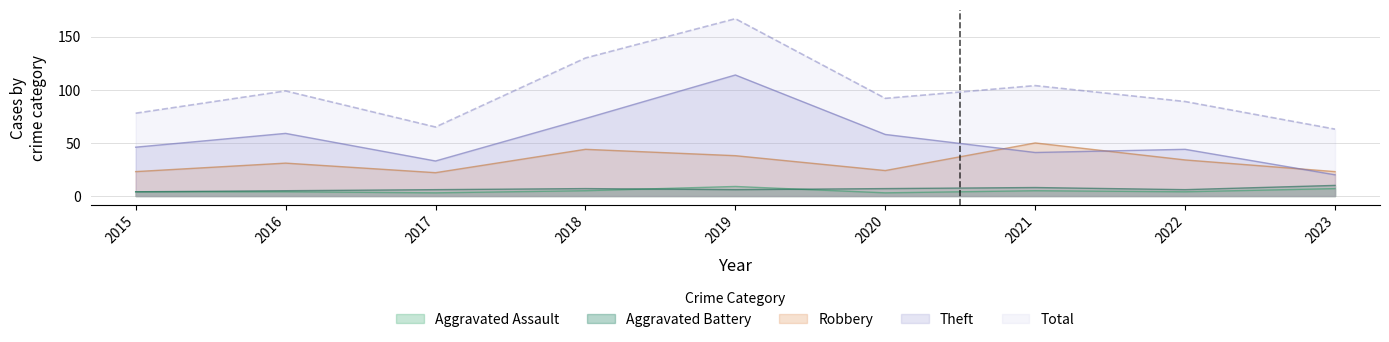

What are all the series names shown in the legend?

Aggravated Assault, Aggravated Battery, Robbery, Theft, Total